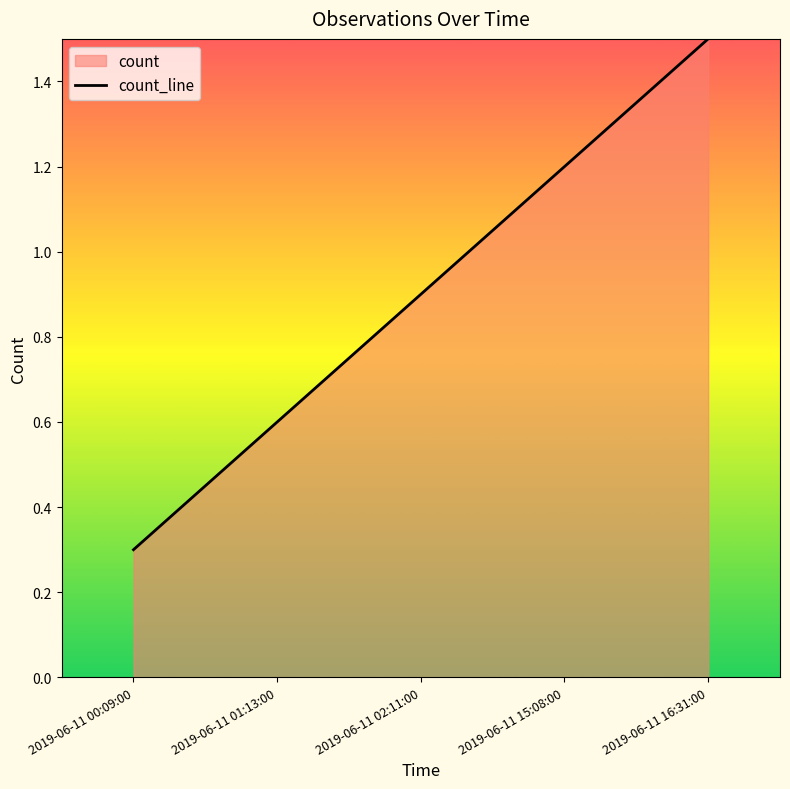

Read the value at 2019-06-11 00:09:00.

0.3